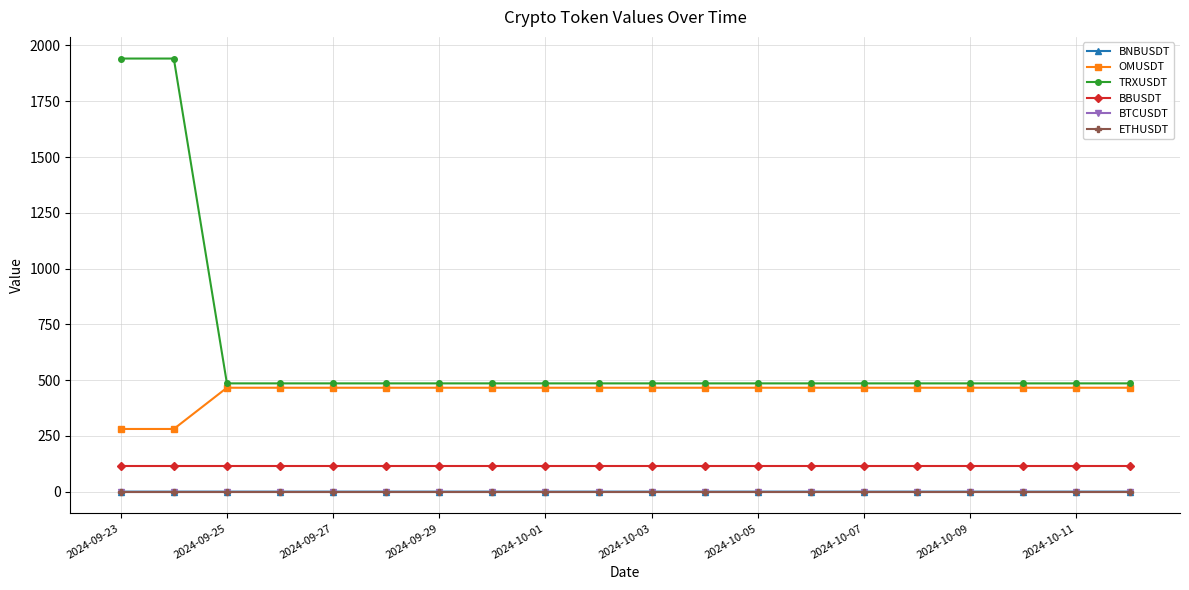

What is the maximum value for OMUSDT?

465.8